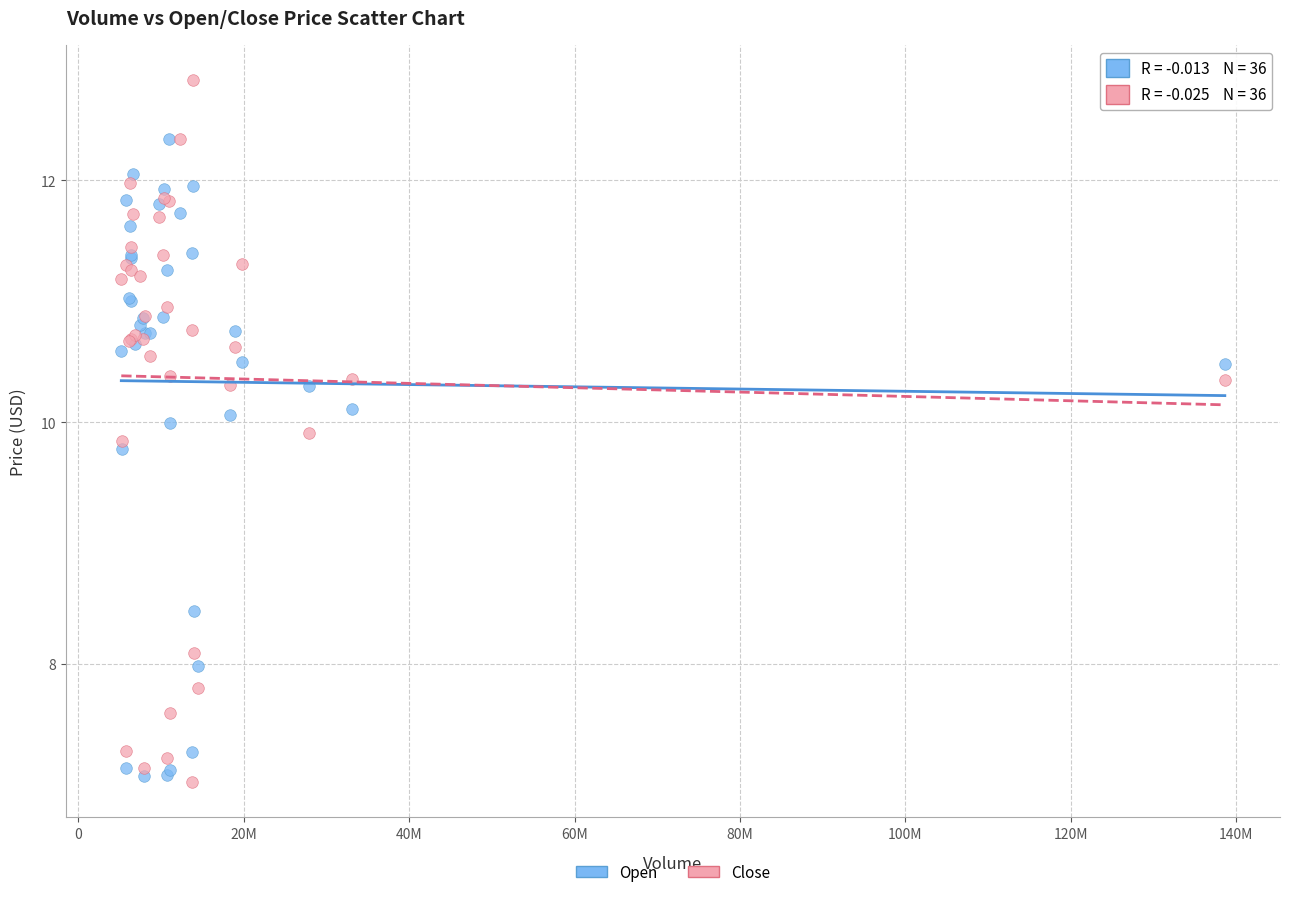

Across all series, what Y value is closest to 9?

8.4